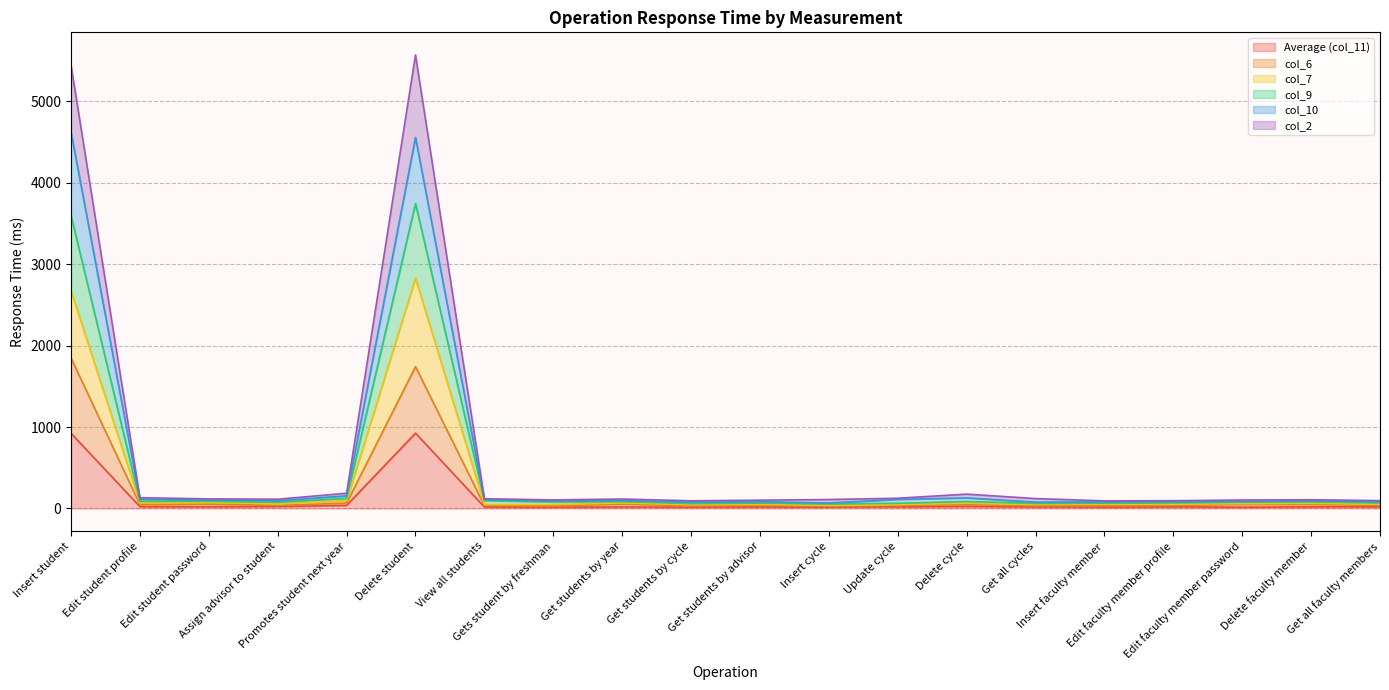

How many distinct data groups are displayed?

6